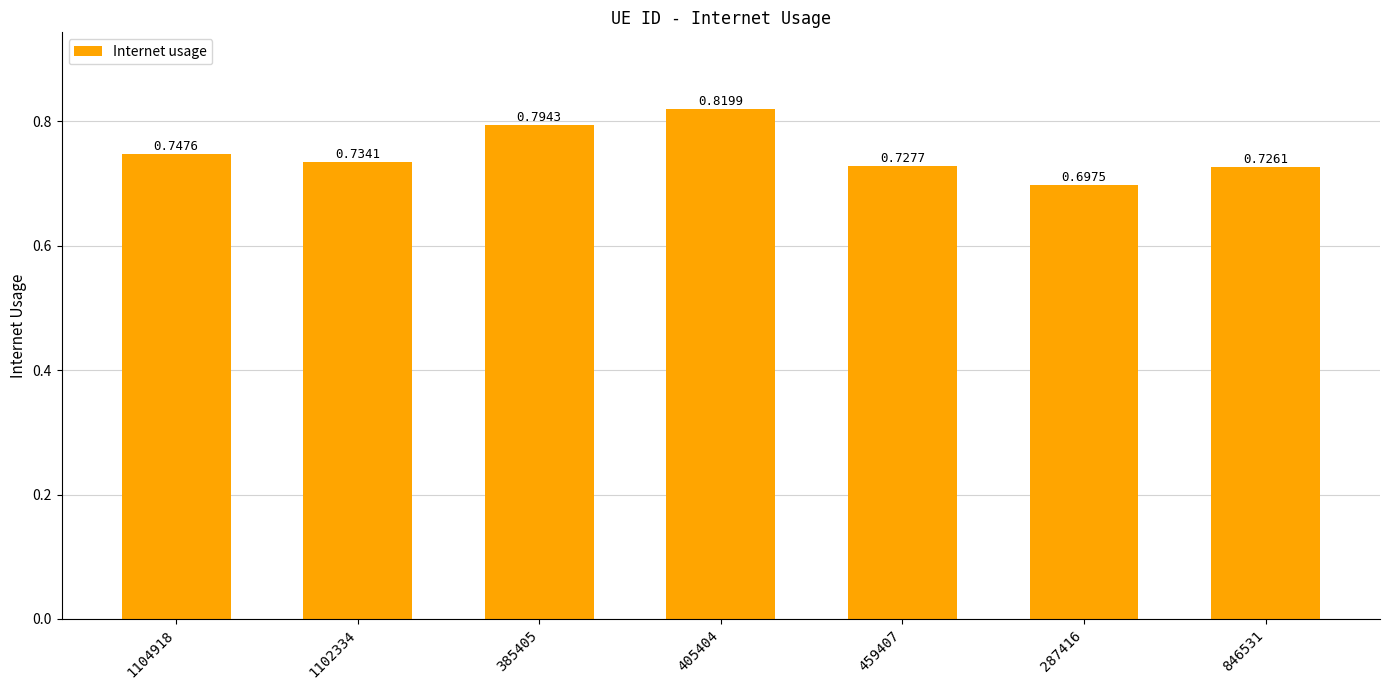

Rank the categories by value from highest to lowest.

405404, 385405, 1104918, 1102334, 459407, 846531, 287416